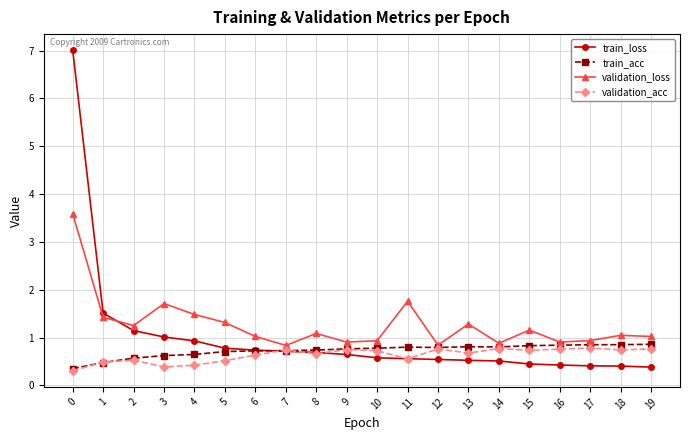

What is the value of the validation_acc point at the 14th from the left?

0.7